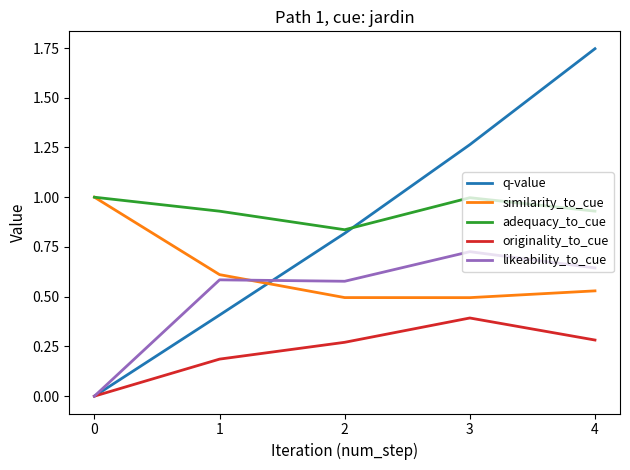

How many lines are shown in the chart?

5